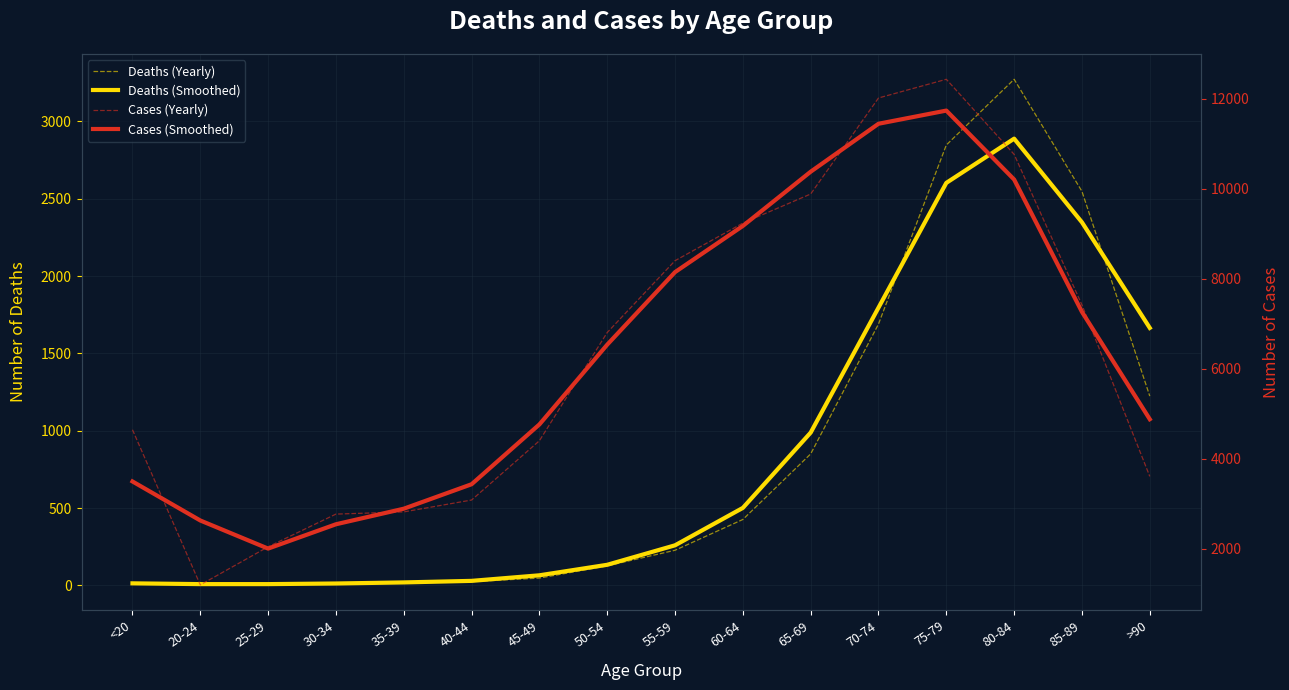

Does the chart have visible grid lines?

Yes